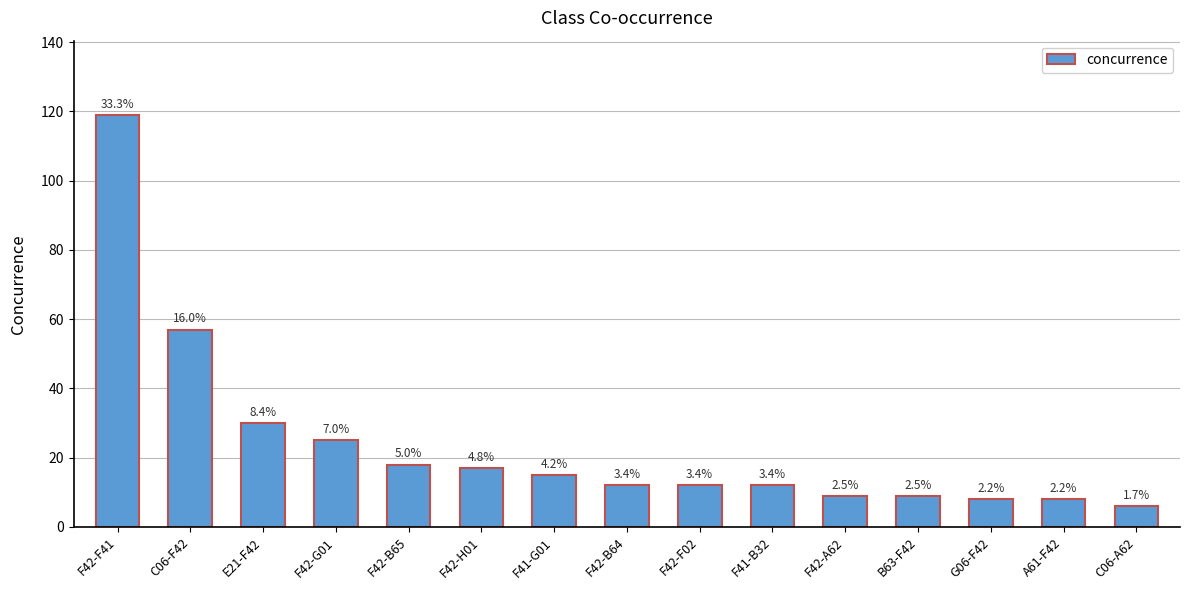

Are the bars grouped side by side (vs. stacked)?

No